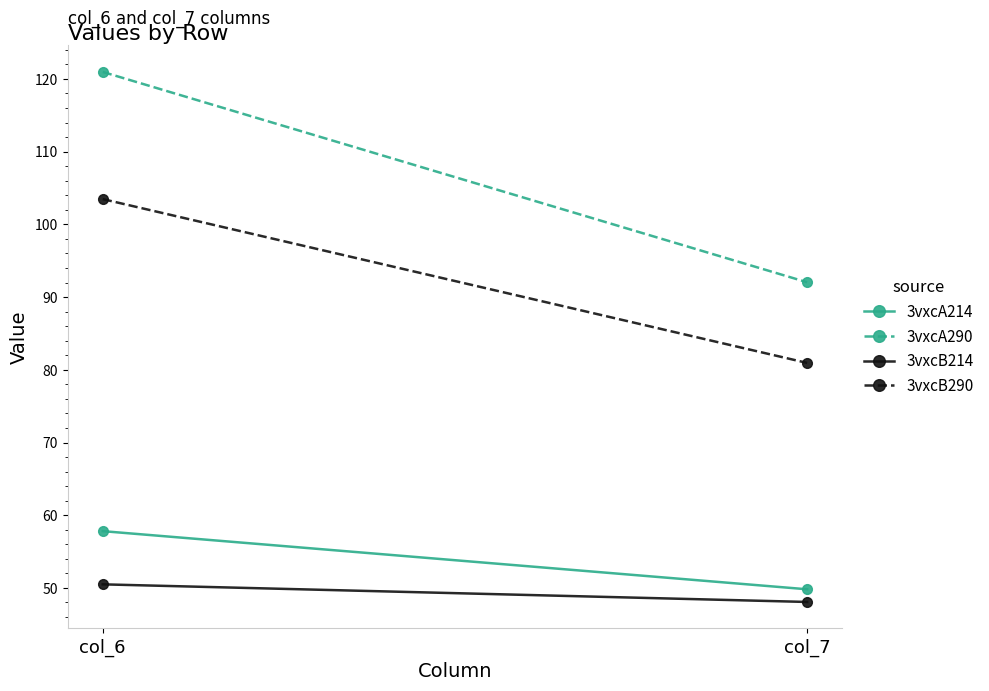

What are all the series names shown in the legend?

3vxcA214, 3vxcA290, 3vxcB214, 3vxcB290